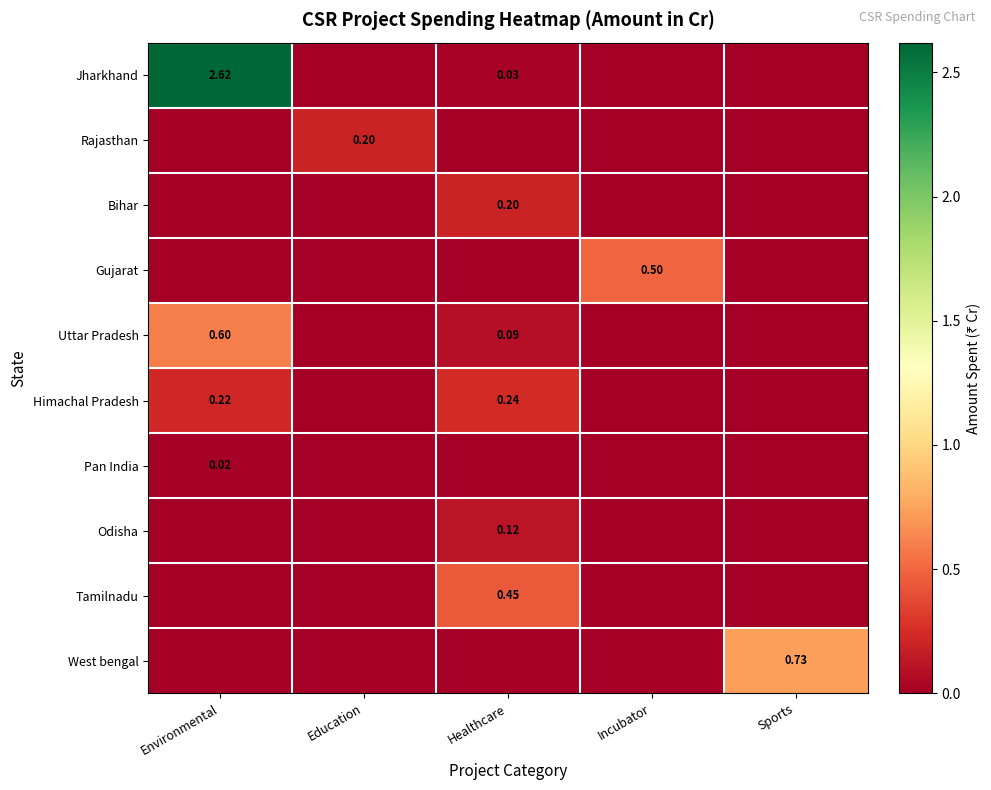

Is it true that Gujarat equals 0.0 at Environmental?

True